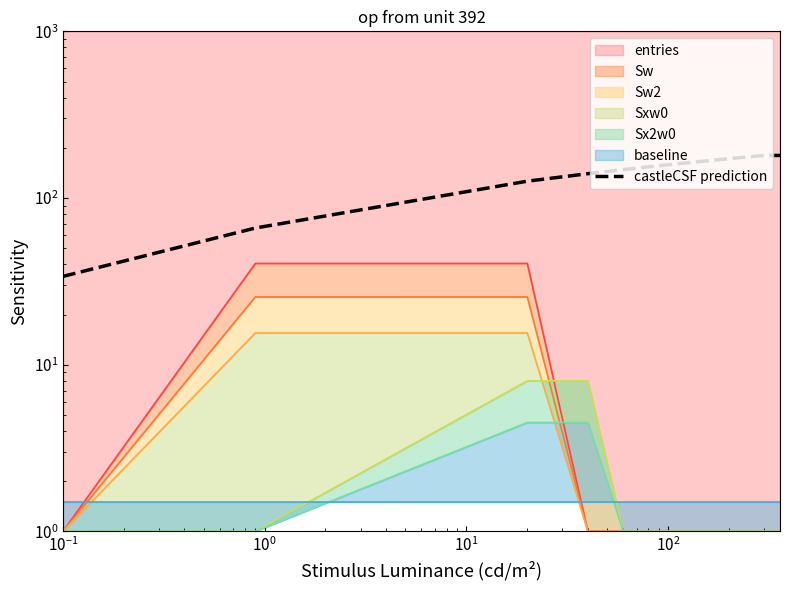

True or false: there are more than 2 points higher than both neighbors.

False